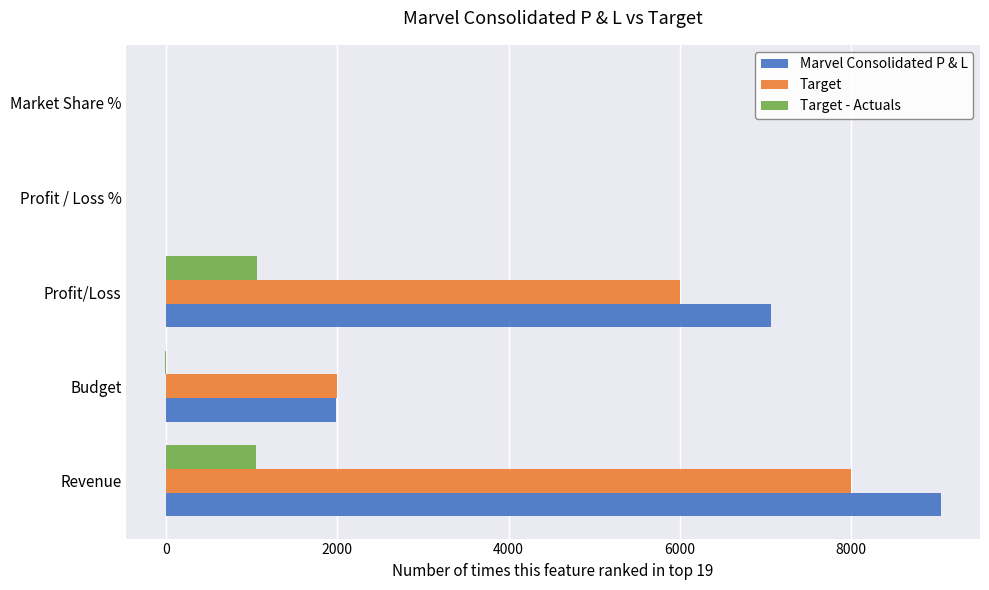

How many values in the Marvel Consolidated P & L series exceed 1988?

3